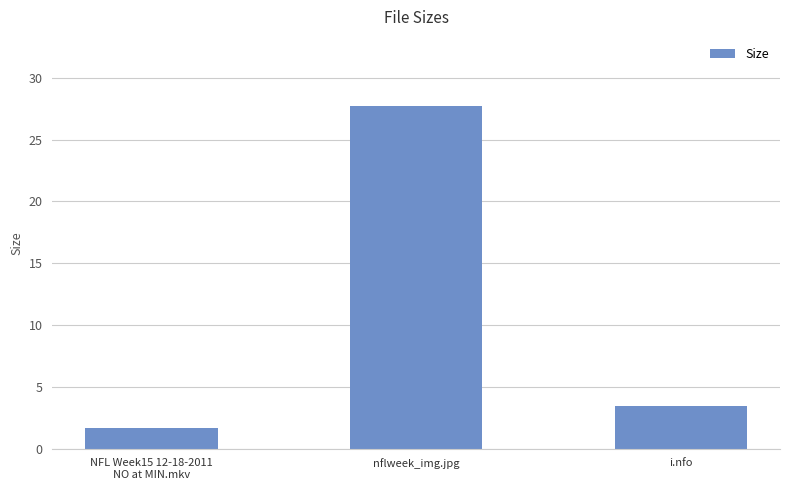

What is the value of the 2nd bar from the left?

27.8